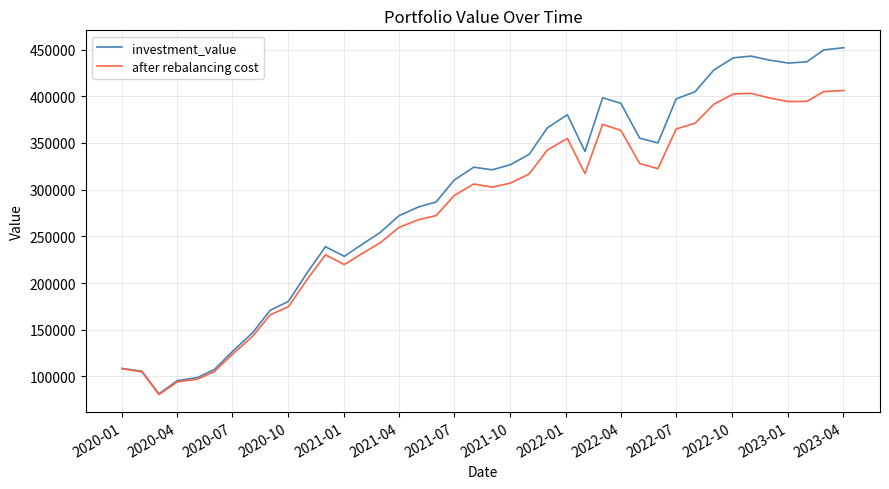

What is the highest value of the investment_value series?

451958.6